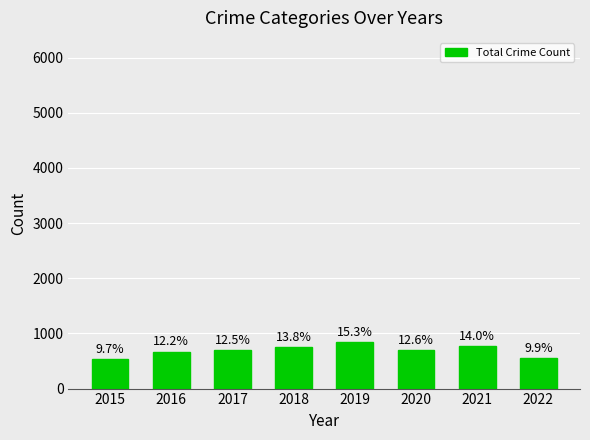

Are the bars horizontal?

No